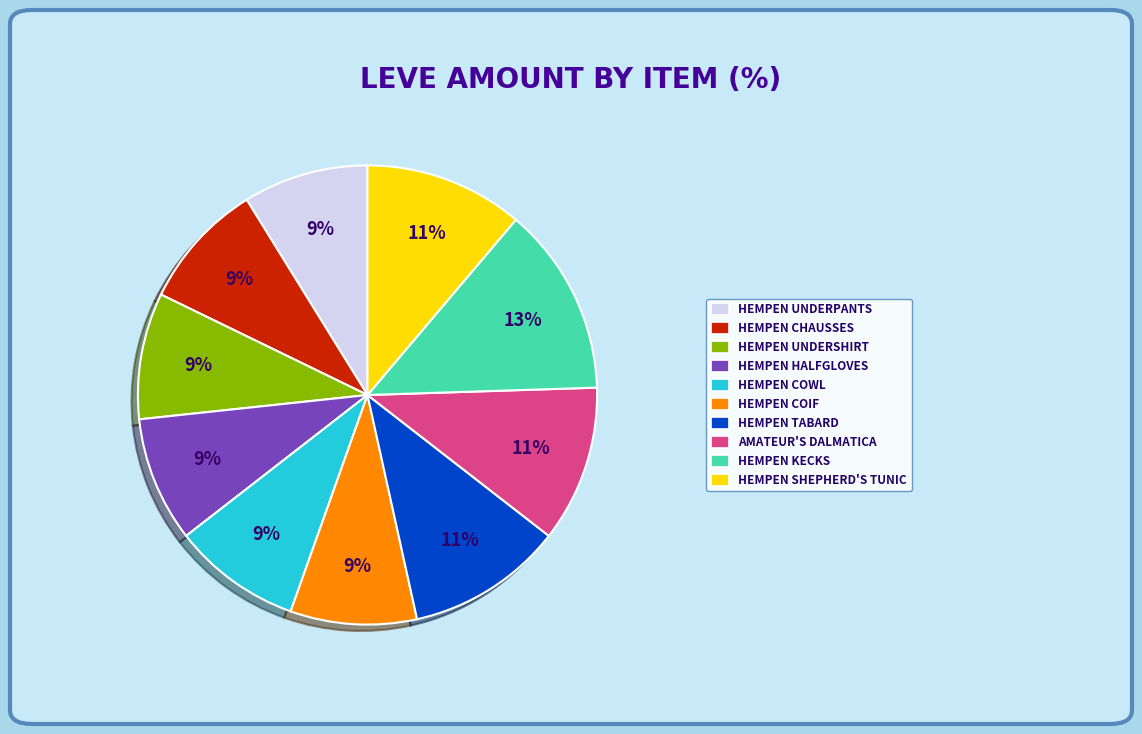

Is there a majority slice in this chart?

No